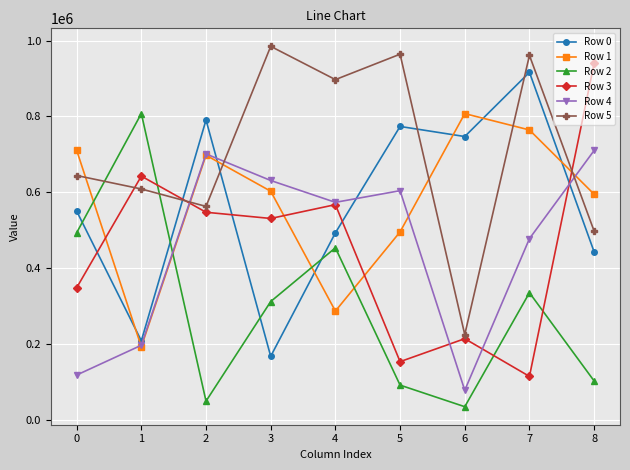

Which series has the largest total across all categories?

Row 5